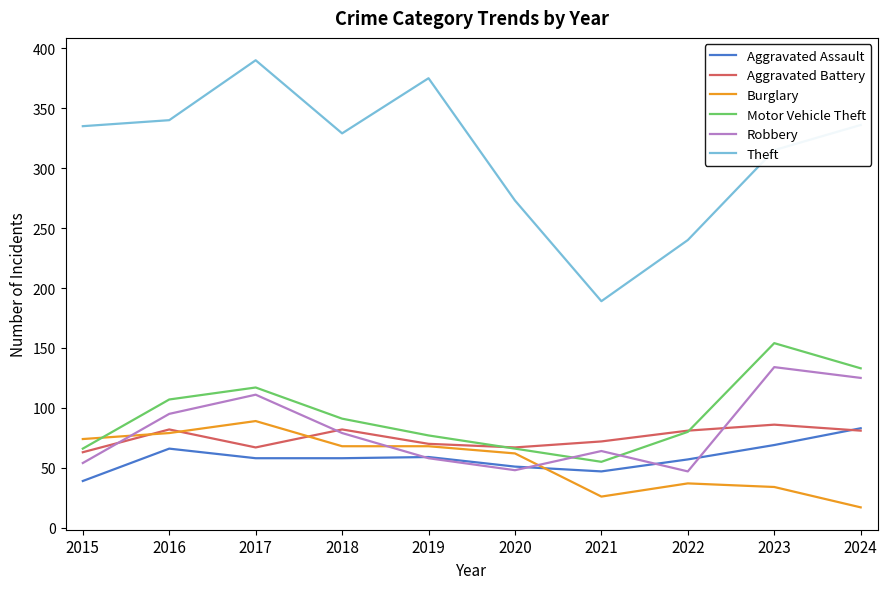

At 2023, list the series in order from smallest to largest.

Burglary, Aggravated Assault, Aggravated Battery, Robbery, Motor Vehicle Theft, Theft